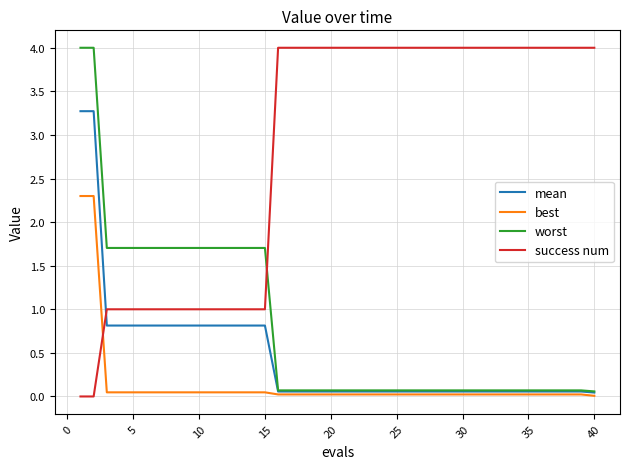

What is the maximum value shown in the chart?

4.0